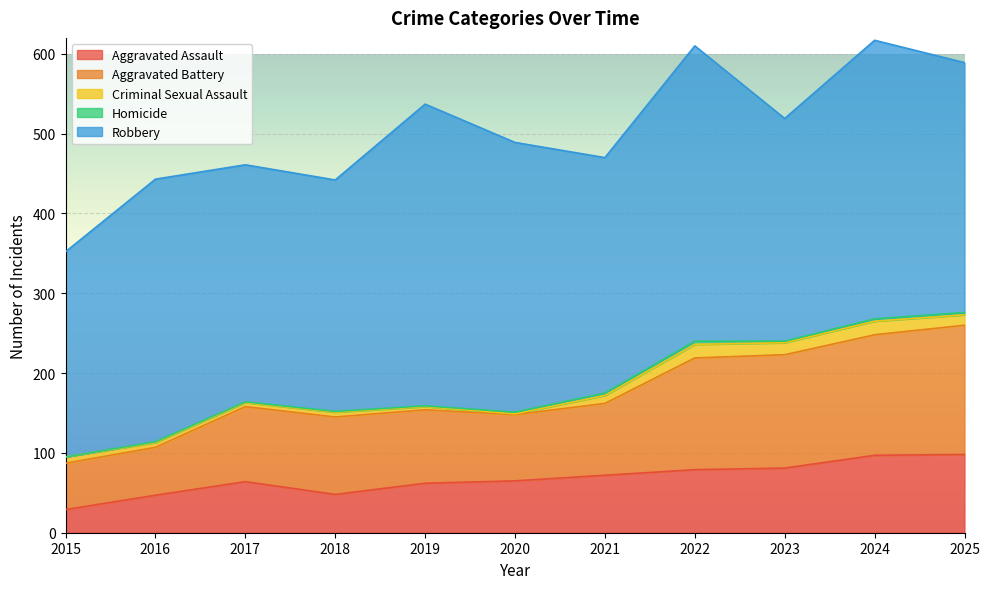

The value of Homicide at 2016 is 0. True or false?

False